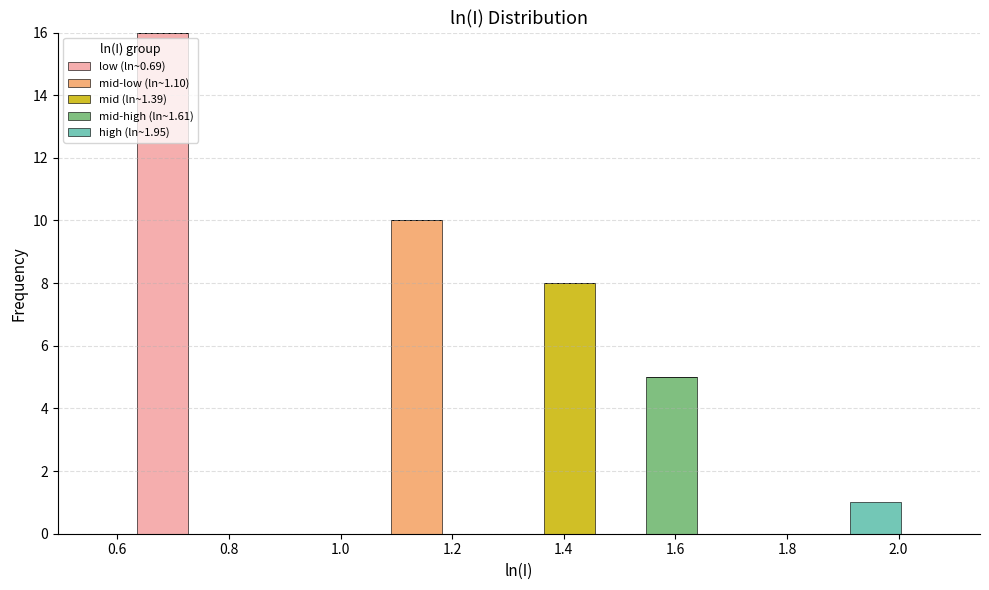

Which range on the x-axis has the tallest stacked bar (by total height)?

0.64 to 0.72